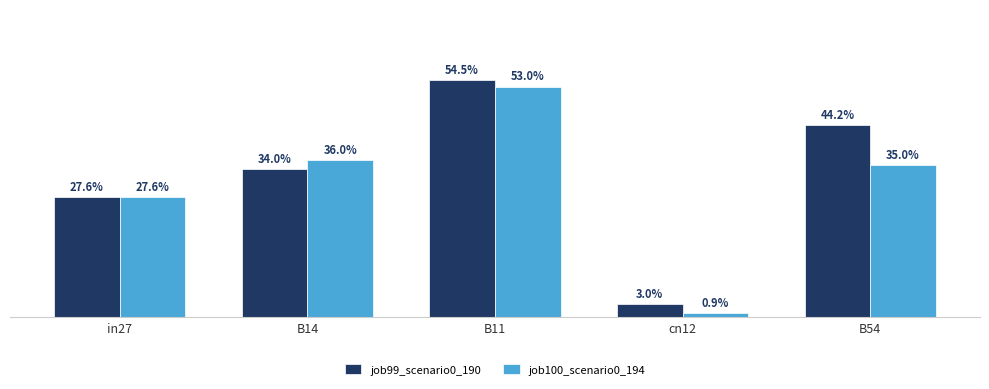

Are the bars grouped side by side (vs. stacked)?

Yes